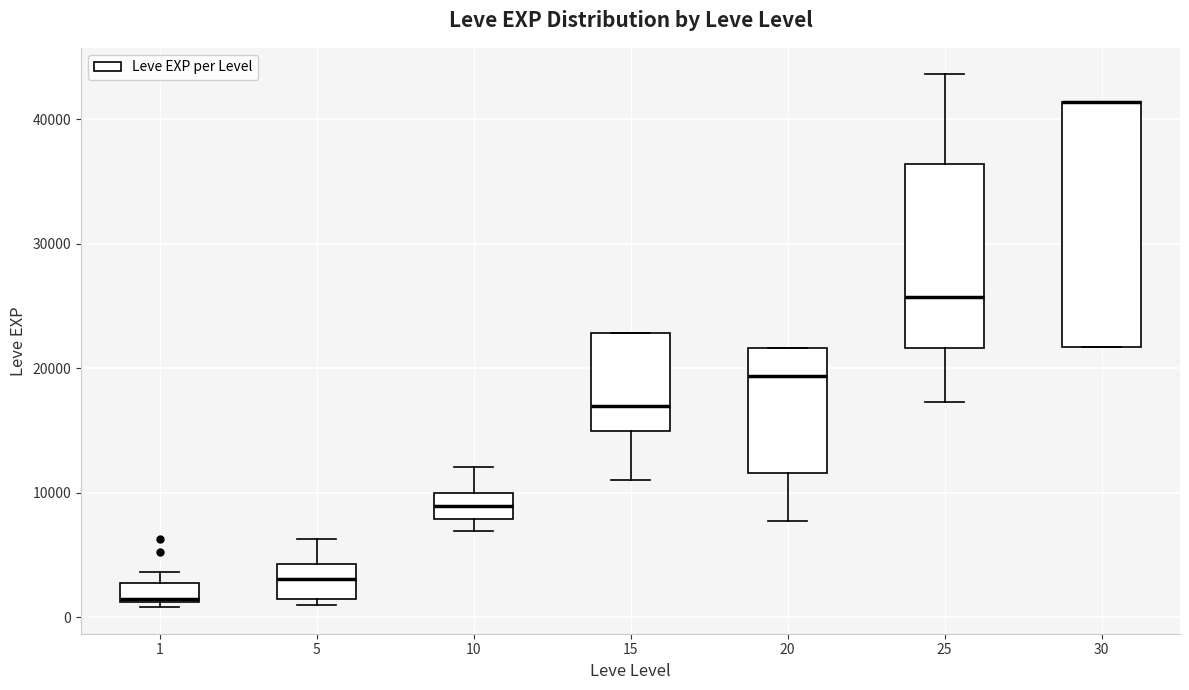

Reading left to right, read every box against the y-axis: the position of its median line, the range the box covers, and the ends of its whiskers. The values are not printed on the chart, so give them approximately, as read against the axis.

1: median 1000 (drawn on the box's lower edge), box 1000 to 3000, whiskers 1000 (just below the box's lower edge) to 4000
5: median 3000, box 1000 to 4000, whiskers 1000 (just below the box's lower edge) to 6000
10: median 9000, box 8000 to 10000, whiskers 7000 to 12000
15: median 17000, box 15000 to 23000, whiskers 11000 to 23000
20: median 19000, box 12000 to 22000, whiskers 8000 to 22000
25: median 26000, box 22000 to 36000, whiskers 17000 to 44000
30: median 41000 (drawn on the box's upper edge), box 22000 to 41000, whiskers 22000 to 41000